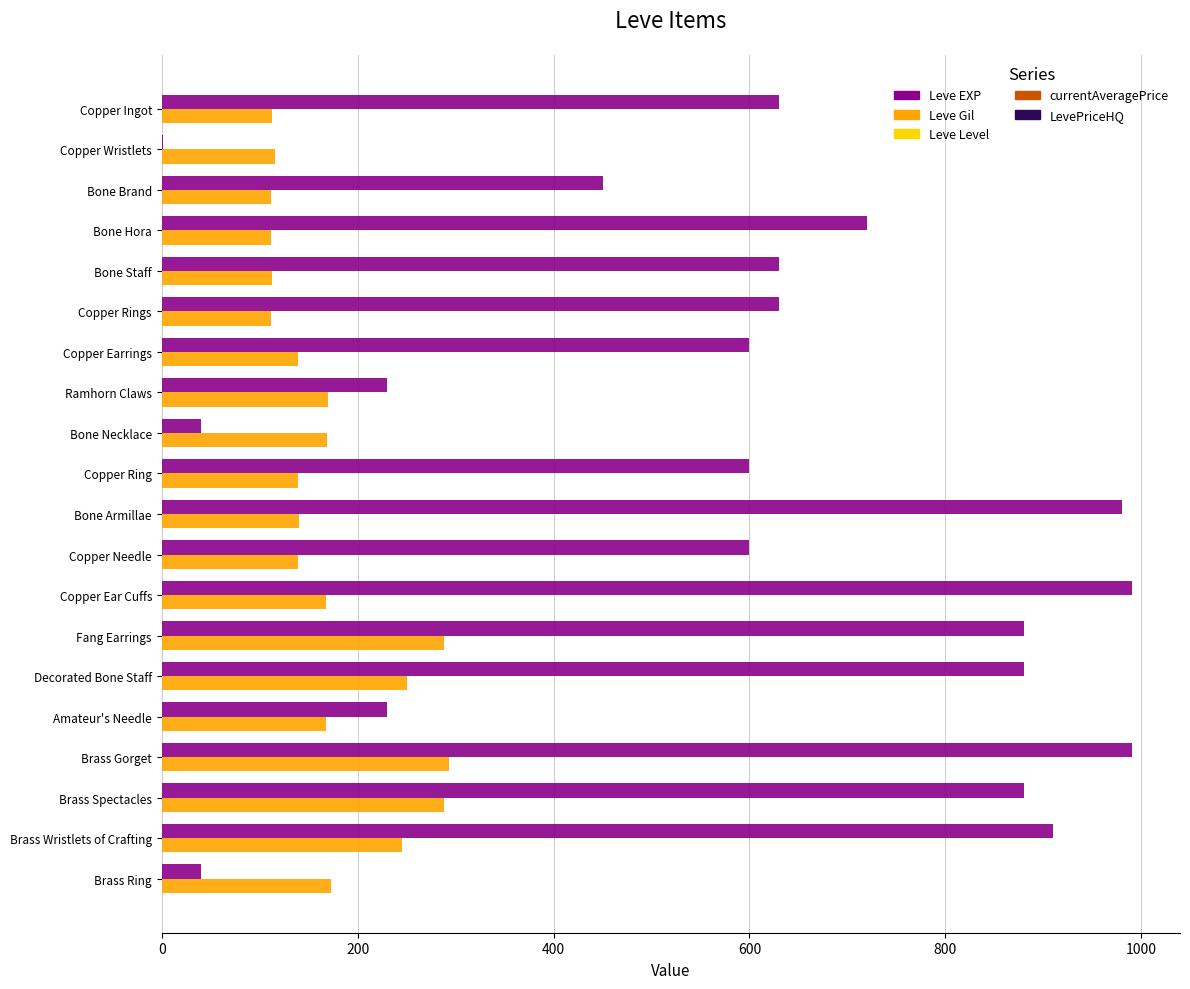

What is the highest value of the Leve Gil series?

293